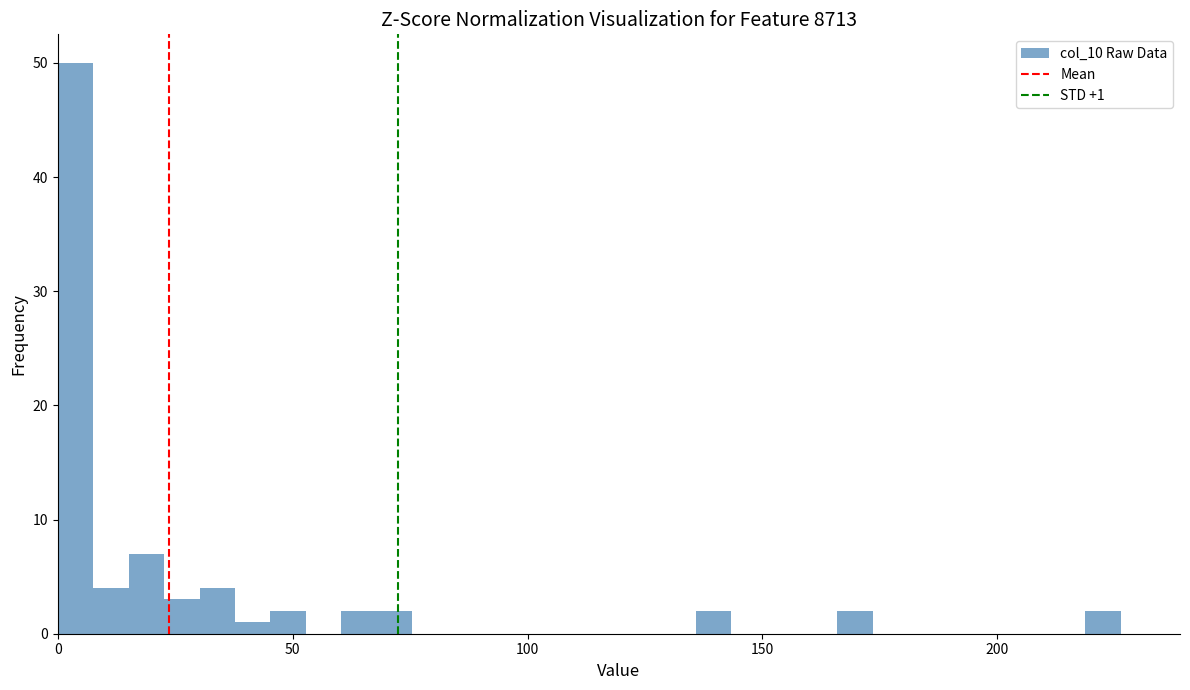

Around what value on the x-axis is the tallest bar? Give the approximate position of its centre, as read against the axis.

5